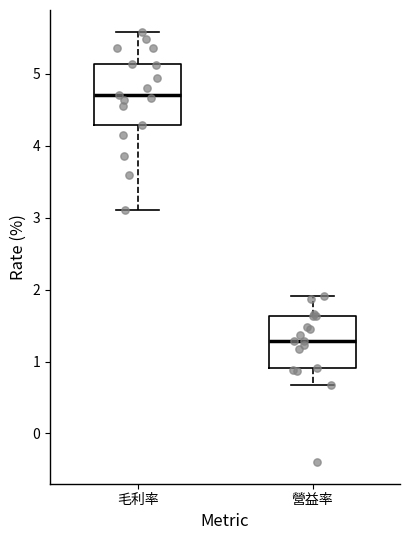

Comparing the boxes themselves (not the whiskers), which one is the tallest?

毛利率